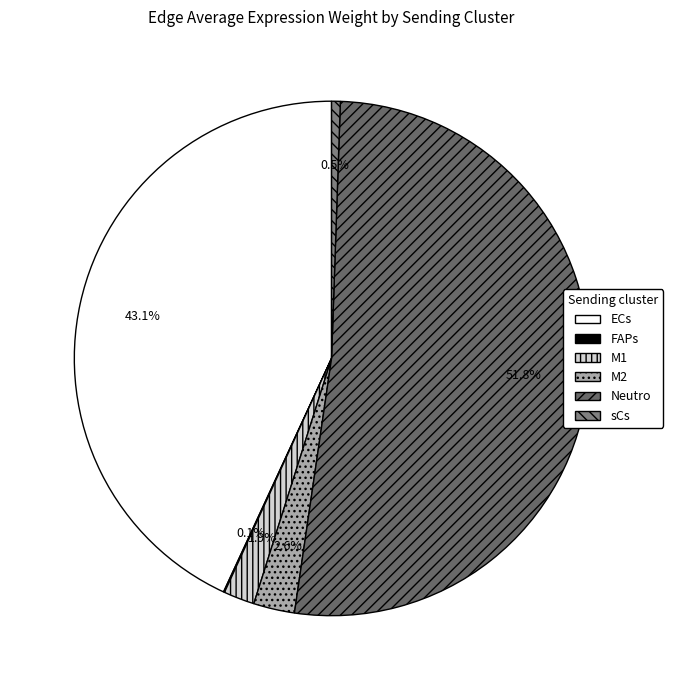

Does sCs represent more than half of the total?

No